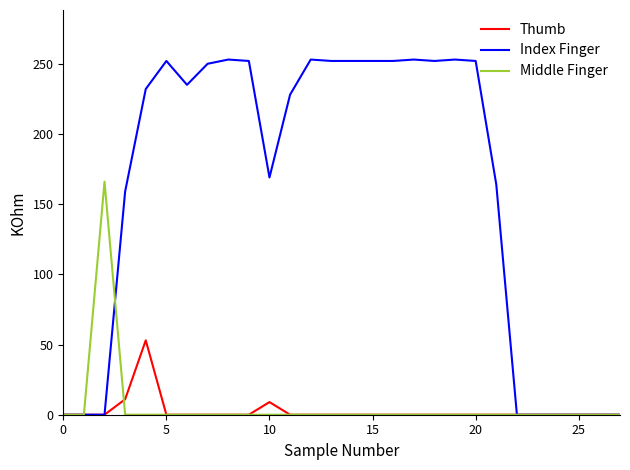

Which series has the largest range (max minus min)?

Index Finger